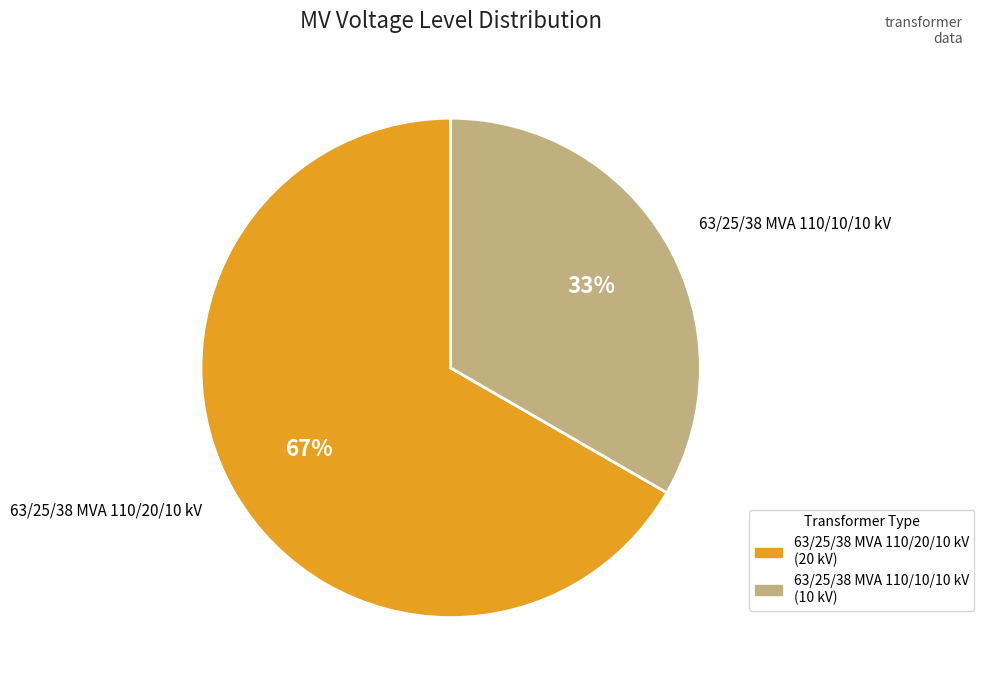

Approximately how many times larger is the value at 63/25/38 MVA 110/10/10 kV compared to 63/25/38 MVA 110/20/10 kV?

0.5